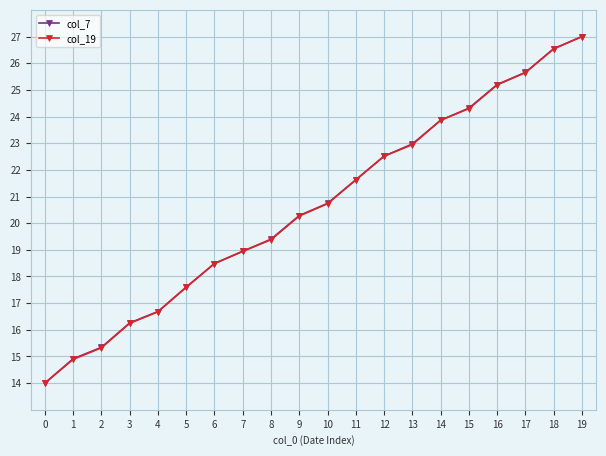

What is the total value across all series at 0?

28.0